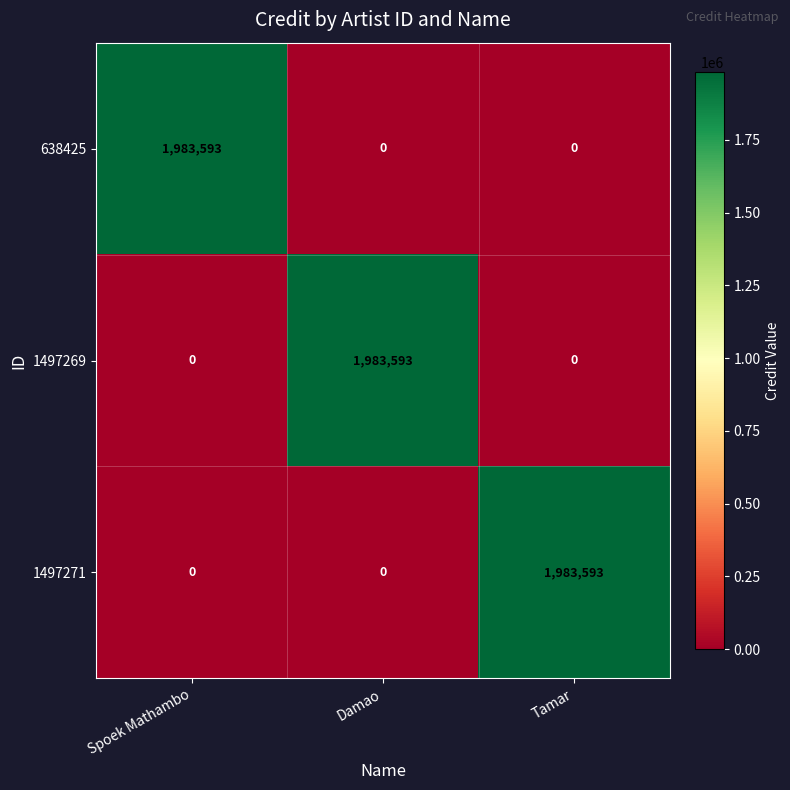

At how many categories does at least one series exceed 373439?

3